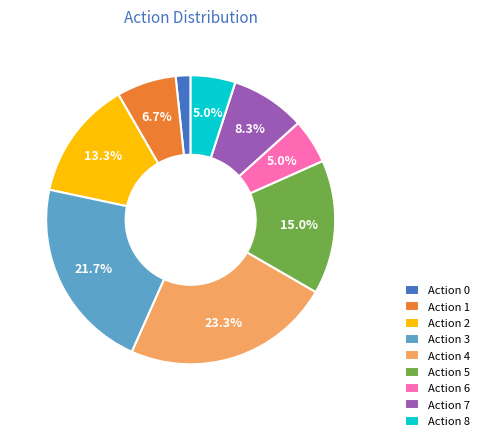

What is the largest slice in the pie chart?

Action 4